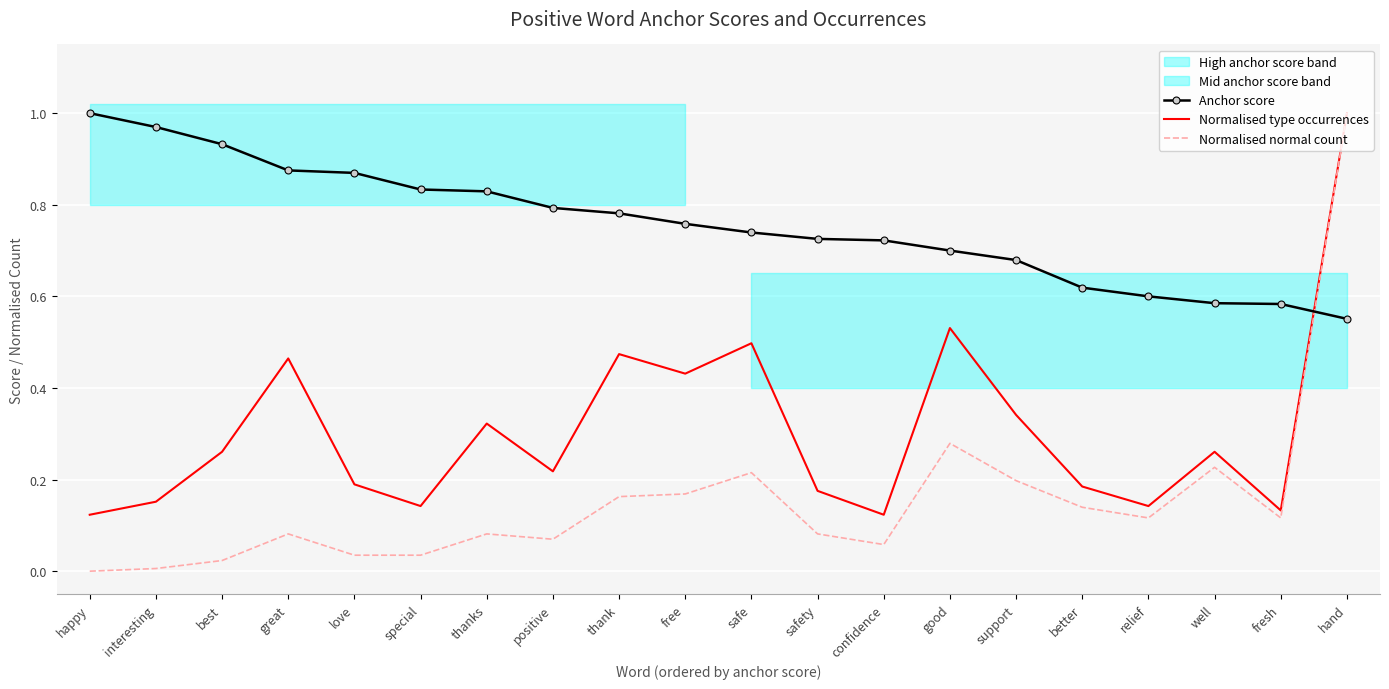

Rank the series by their maximum value, from highest to lowest.

Anchor score, Normalised type occurrences, Normalised normal count